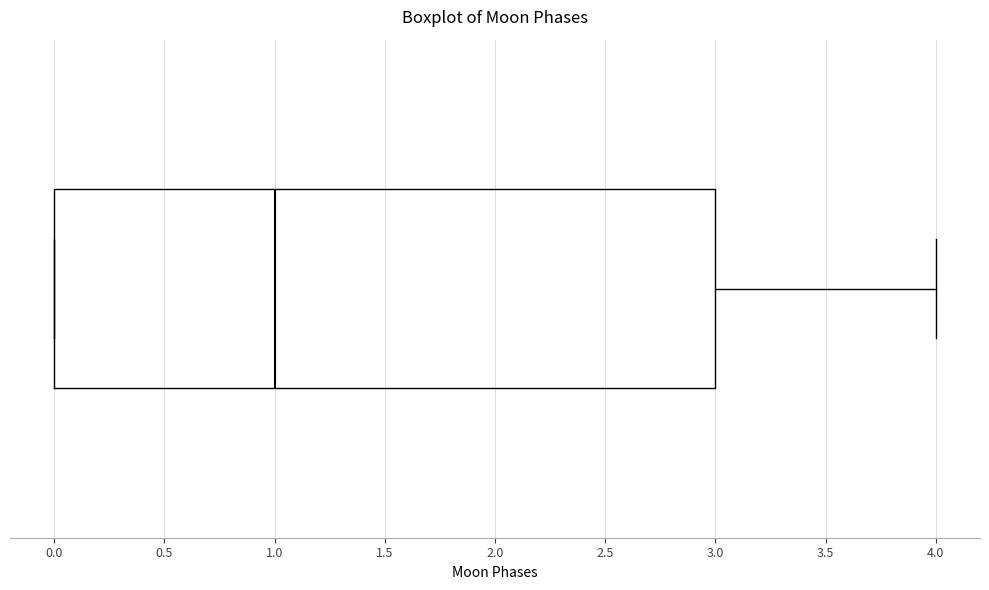

Where does the median line of the box sit on the x-axis? The values are not printed on the chart, so give them approximately, as read against the axis.

1